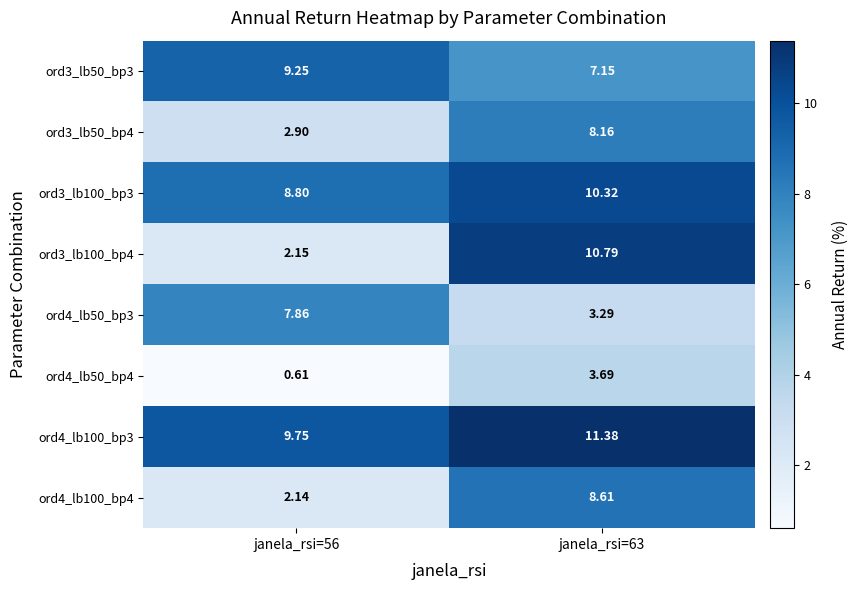

How many values in the ord3_lb50_bp3 series exceed 9?

1